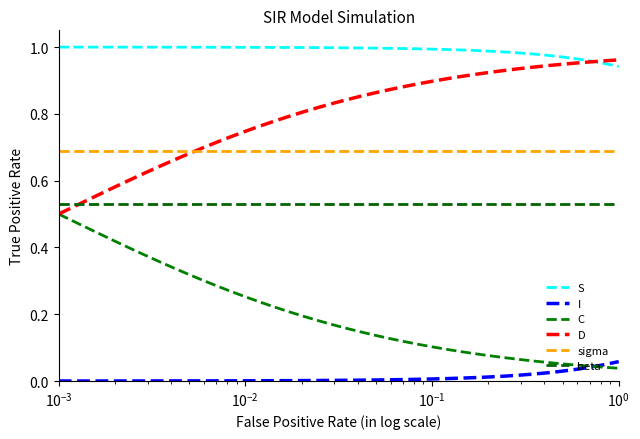

Reading left to right, extract all data points from this chart.

S: 1.0	1.0	1.0	1.0	1.0	1.0	1.0	1.0	1.0	1.0	1.0	1.0	1.0	1.0	1.0	1.0	1.0	1.0	1.0	1.0	1.0	1.0	1.0	1.0	1.0	1.0	1.0	1.0	1.0	1.0	1.0	1.0	1.0	1.0	1.0	1.0	1.0	1.0	1.0	0.9
I: 0.0	0.0	0.0	0.0	0.0	0.0	0.0	0.0	0.0	0.0	0.0	0.0	0.0	0.0	0.0	0.0	0.0	0.0	0.0	0.0	0.0	0.0	0.0	0.0	0.0	0.0	0.0	0.0	0.0	0.0	0.0	0.0	0.0	0.0	0.0	0.0	0.0	0.0	0.0	0.1
C: 0.5	0.5	0.5	0.4	0.4	0.4	0.4	0.4	0.3	0.3	0.3	0.3	0.3	0.3	0.2	0.2	0.2	0.2	0.2	0.2	0.2	0.1	0.1	0.1	0.1	0.1	0.1	0.1	0.1	0.1	0.1	0.1	0.1	0.1	0.1	0.1	0.0	0.0	0.0	0.0
D: 0.5	0.5	0.5	0.6	0.6	0.6	0.6	0.6	0.7	0.7	0.7	0.7	0.7	0.7	0.8	0.8	0.8	0.8	0.8	0.8	0.8	0.9	0.9	0.9	0.9	0.9	0.9	0.9	0.9	0.9	0.9	0.9	0.9	0.9	0.9	0.9	1.0	1.0	1.0	1.0
sigma: 0.7	0.7	0.7	0.7	0.7	0.7	0.7	0.7	0.7	0.7	0.7	0.7	0.7	0.7	0.7	0.7	0.7	0.7	0.7	0.7	0.7	0.7	0.7	0.7	0.7	0.7	0.7	0.7	0.7	0.7	0.7	0.7	0.7	0.7	0.7	0.7	0.7	0.7	0.7	0.7
beta: 0.5	0.5	0.5	0.5	0.5	0.5	0.5	0.5	0.5	0.5	0.5	0.5	0.5	0.5	0.5	0.5	0.5	0.5	0.5	0.5	0.5	0.5	0.5	0.5	0.5	0.5	0.5	0.5	0.5	0.5	0.5	0.5	0.5	0.5	0.5	0.5	0.5	0.5	0.5	0.5